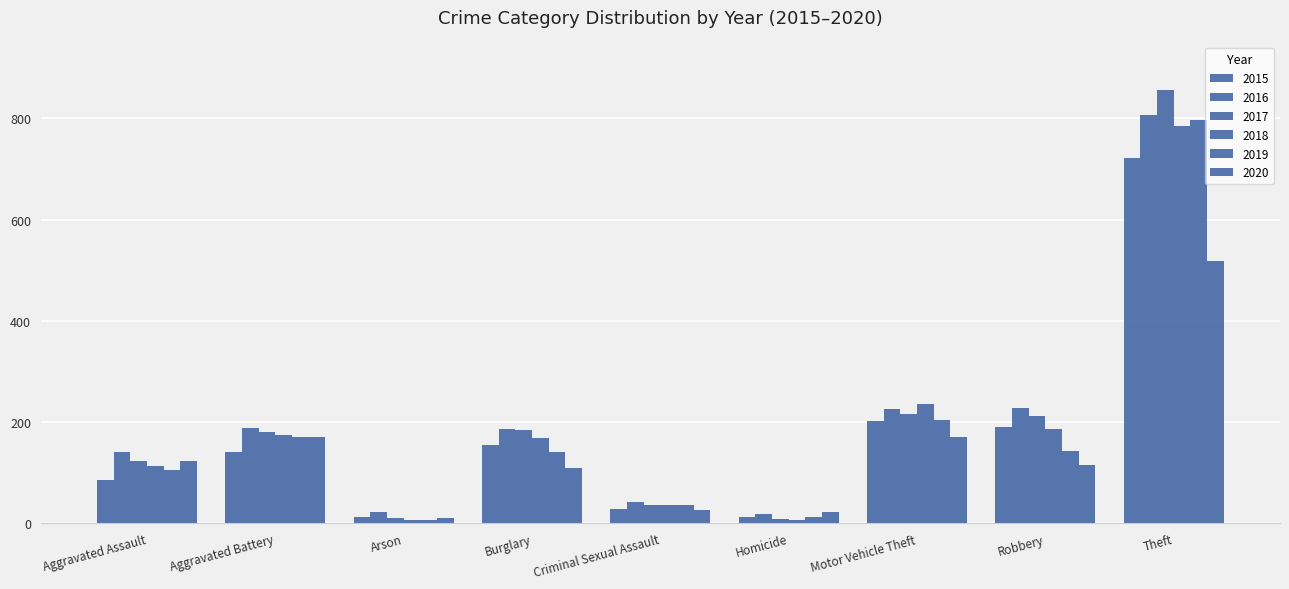

How many data points does each series have?

9